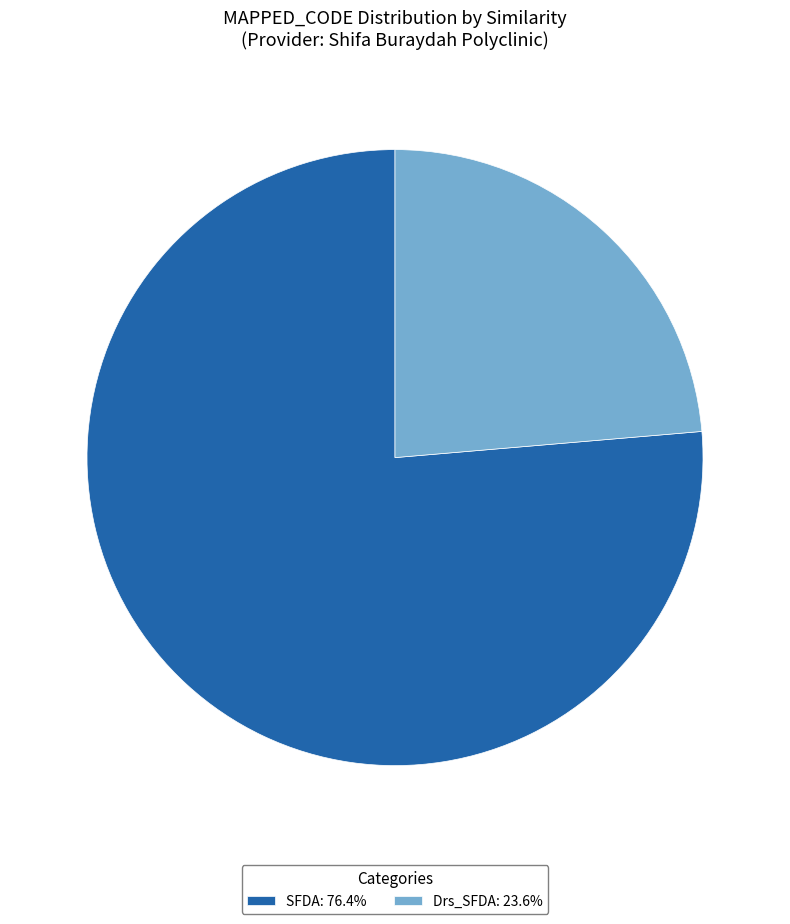

Is Drs_SFDA: 23.6% the majority of the pie?

No